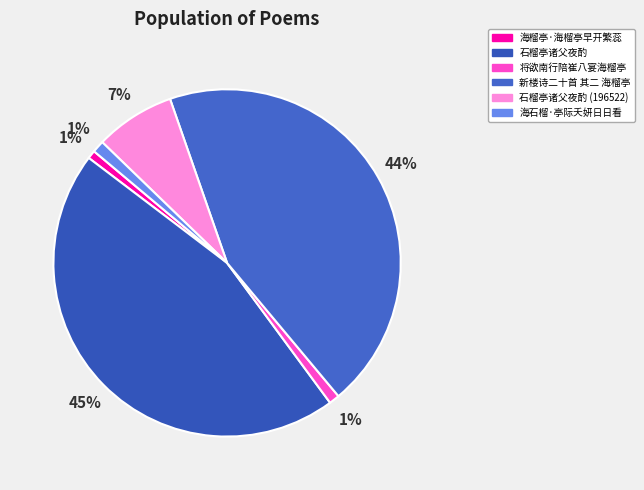

Which has a higher value, 将欲南行陪崔八宴海榴亭 or 石榴亭诸父夜酌?

石榴亭诸父夜酌